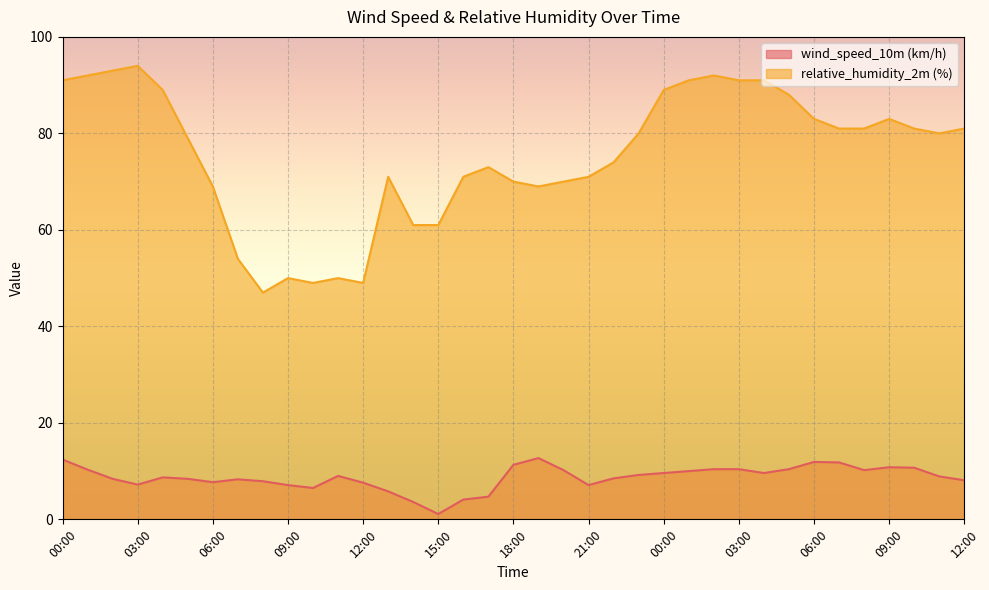

What is the difference between the second highest and minimum values in the wind_speed_10m (km/h) series?

11.3